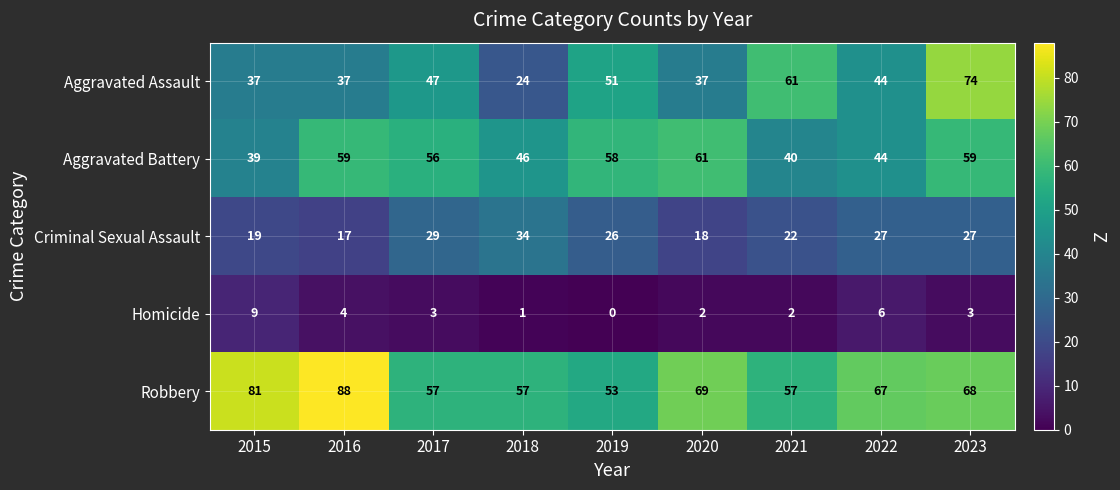

What is the maximum value for Homicide?

9